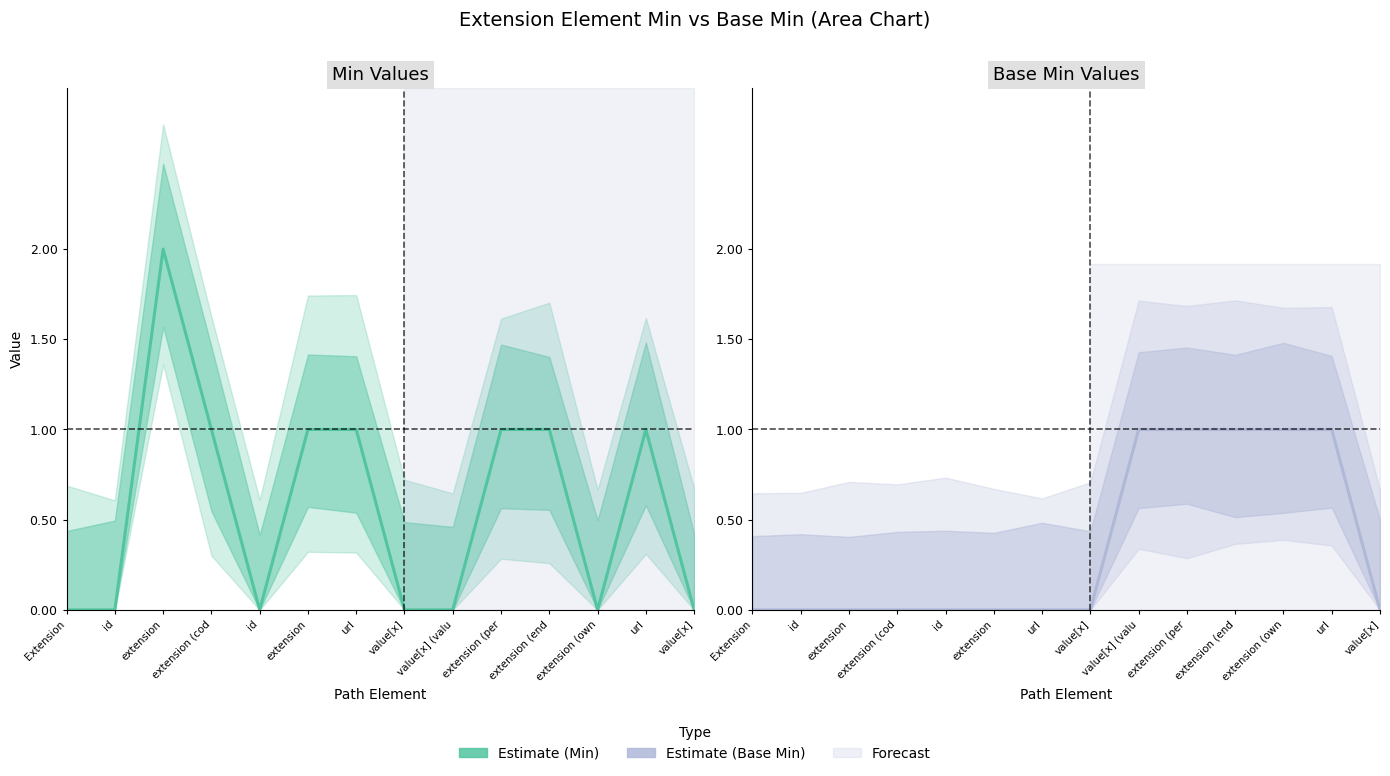

Is it true that Estimate equals 1 at extension (cod?

True